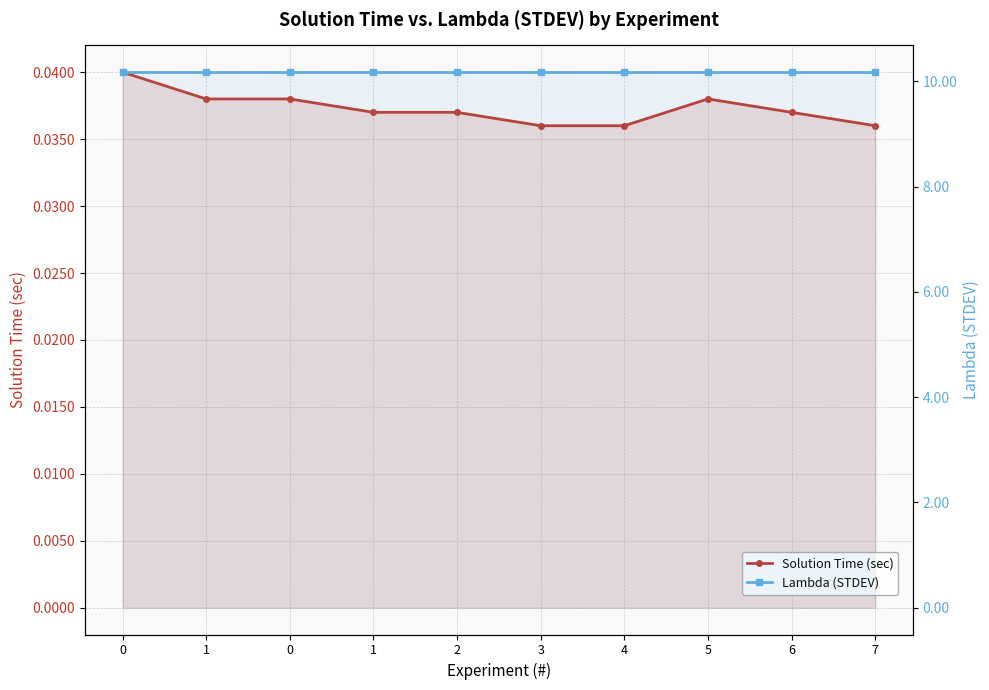

True or false: Lambda (STDEV) has a value of 10.2 at 0.

True